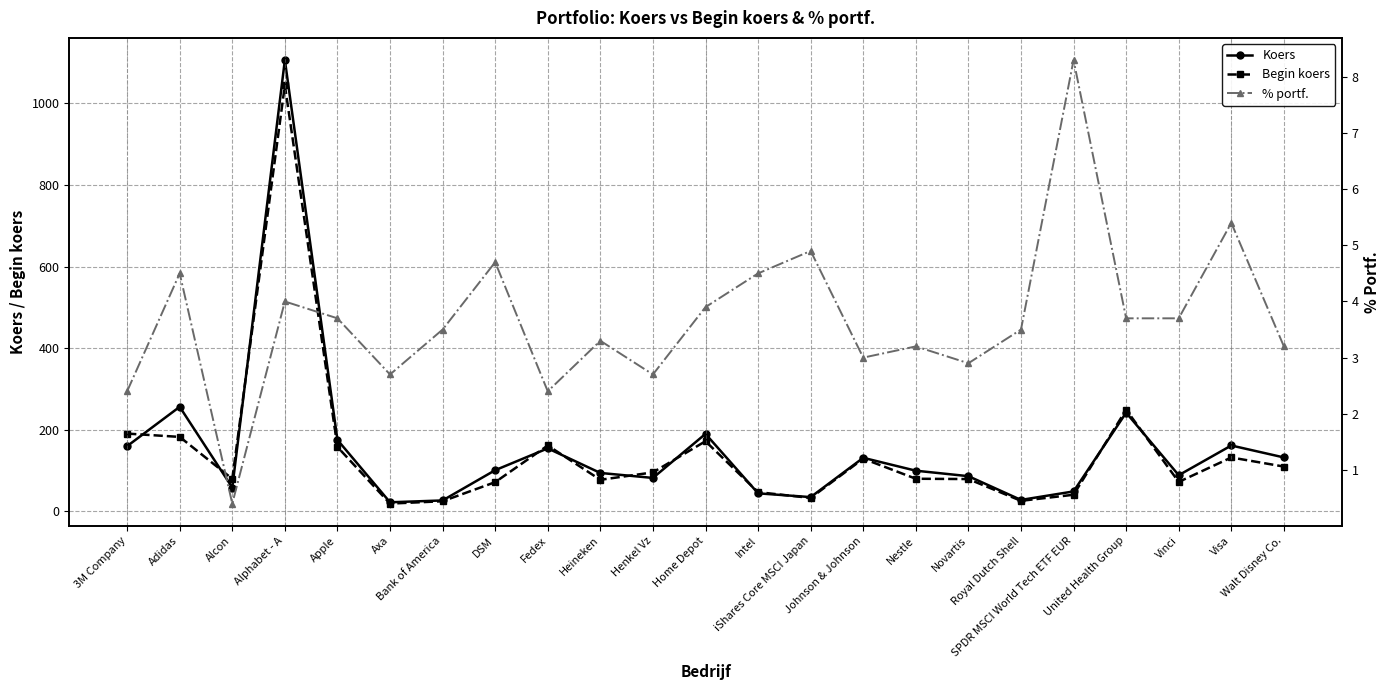

At which label is % portf. closest to 4?

Alphabet - A